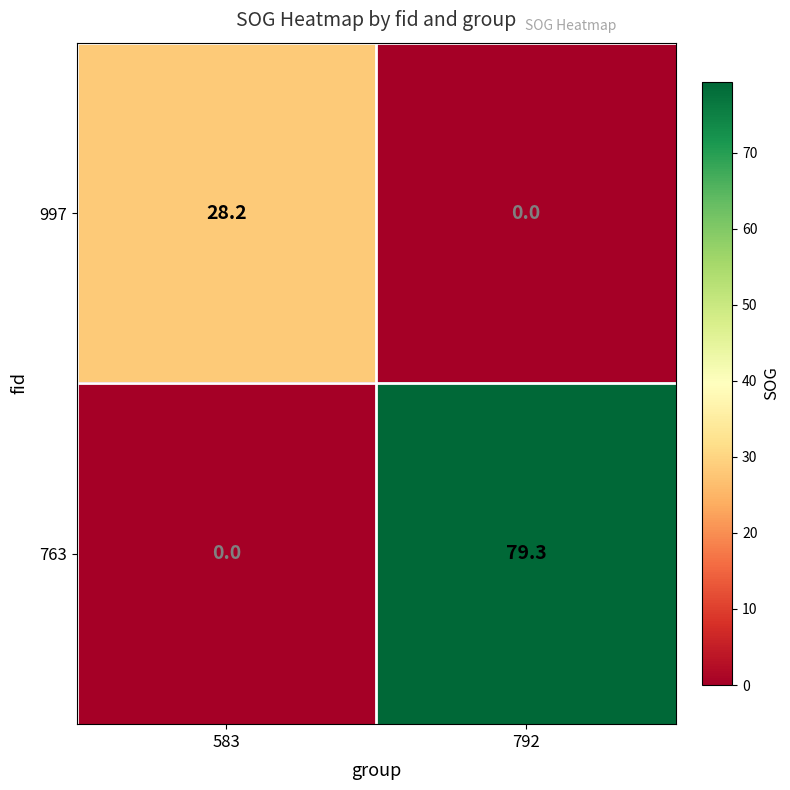

What is the difference between the maximum and minimum values in the 997 series?

28.2